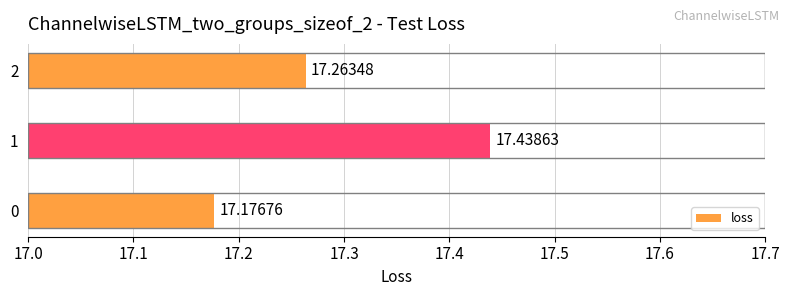

What is the ratio of the value at 0 to the value at 1?

1.0